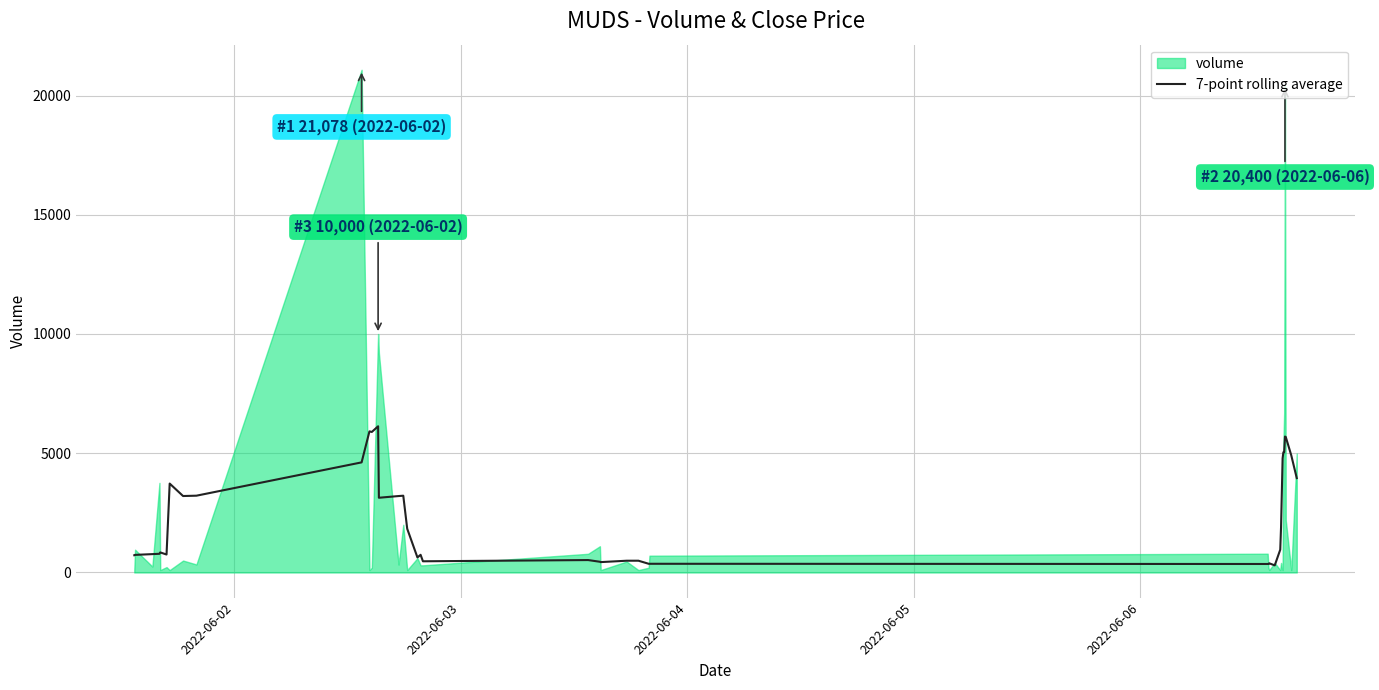

Reading left to right, extract all data points from this chart.

723.1	737.4	769.6	783.9	841.0	752.6	3728.0	3205.6	3219.9	4616.3	5916.6	5892.3	6130.0	3133.1	3204.6	3218.9	1833.1	630.4	740.6	469.1	520.6	449.1	434.9	492.6	493.1	364.4	364.4	355.9	355.9	384.4	298.1	957.1	1885.7	4785.7	5042.9	5042.9	5698.6	5684.3	4912.9	3955.7